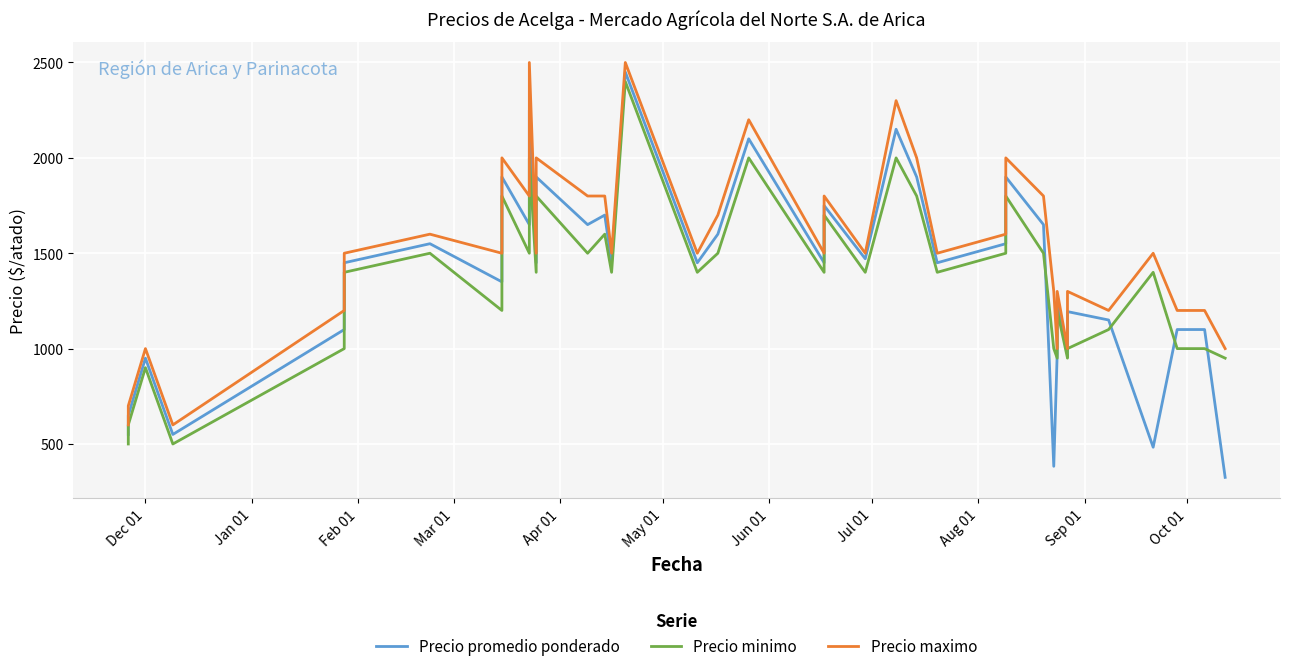

What are all the series names shown in the legend?

Precio promedio ponderado, Precio minimo, Precio maximo